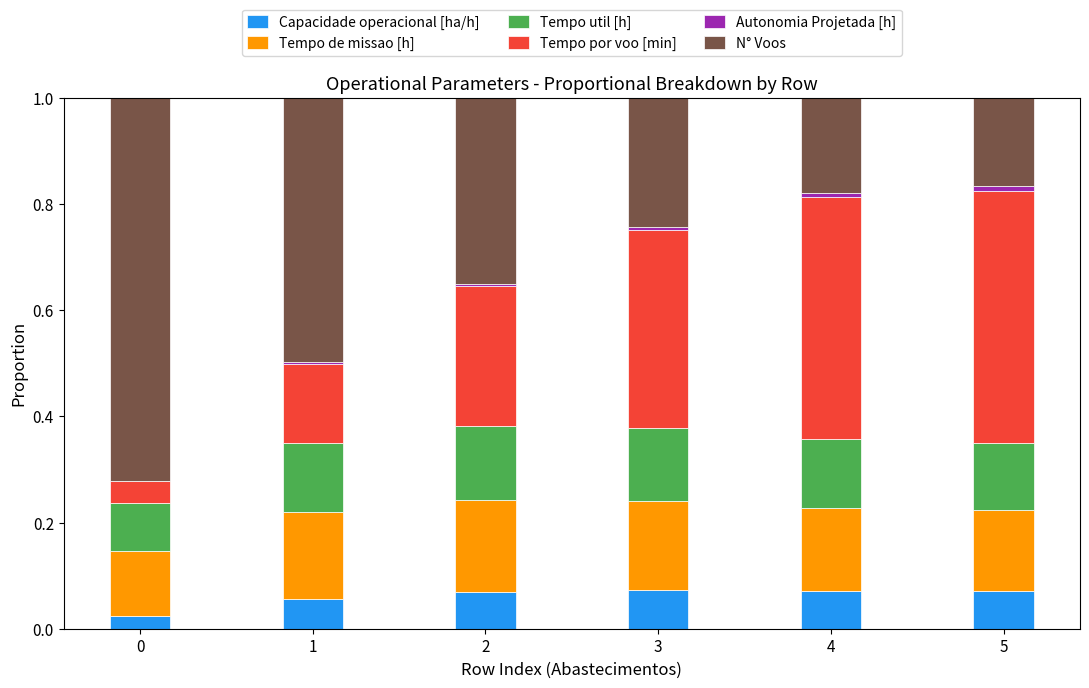

Count the number of categories in the chart.

6